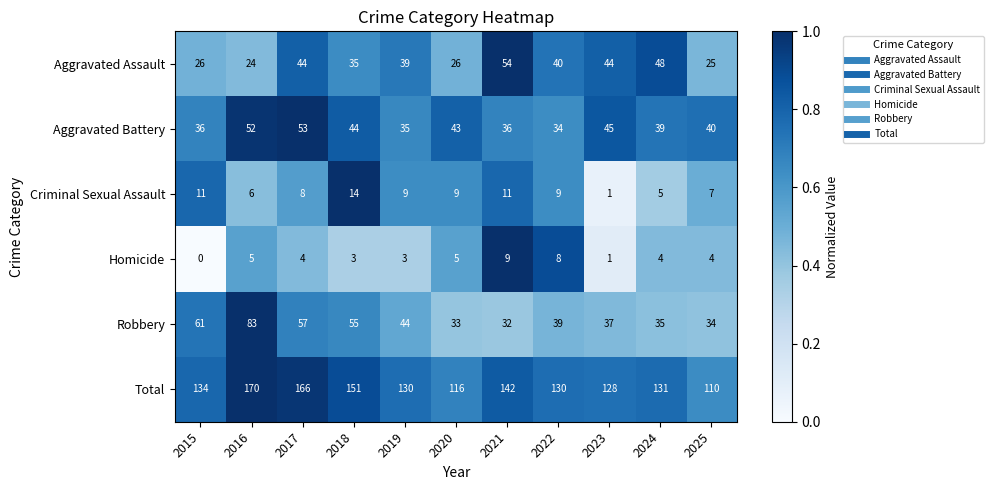

What is the total value across all series at 2016?

340